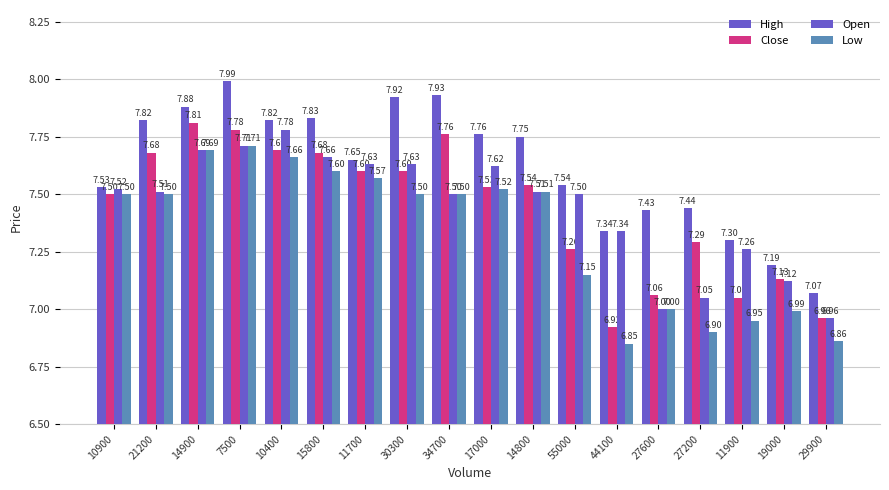

How many groups of bars are there?

18